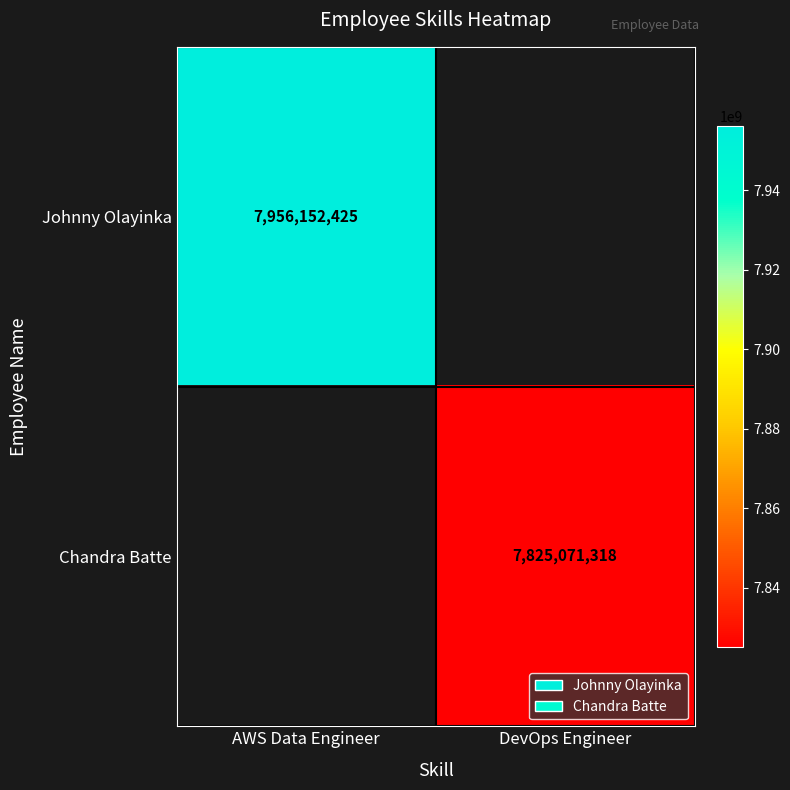

True or false: Johnny Olayinka has a value of 7956152425 at AWS Data Engineer.

True